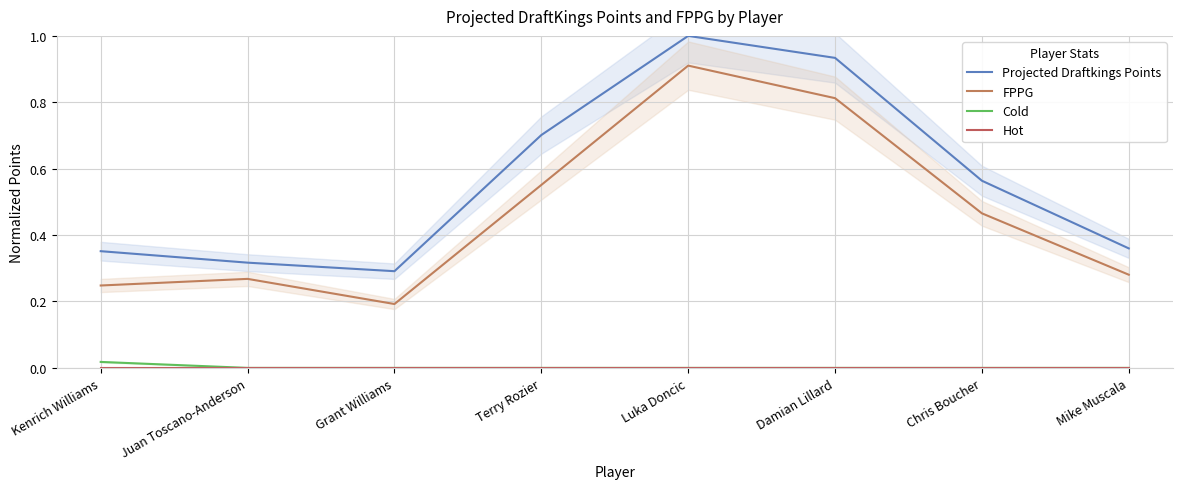

True or false: FPPG has more than 2 points higher than both neighbors.

False